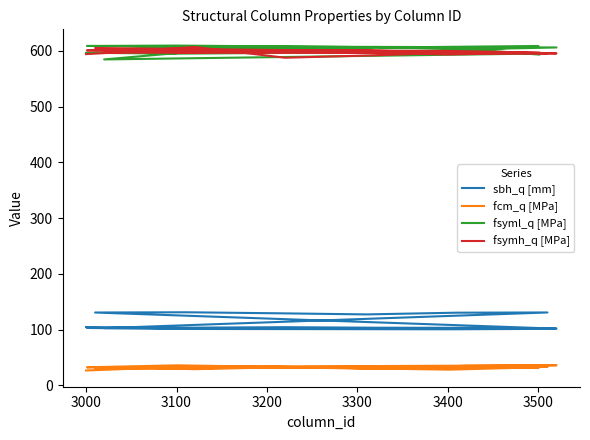

At how many categories does at least one series exceed 445?

20